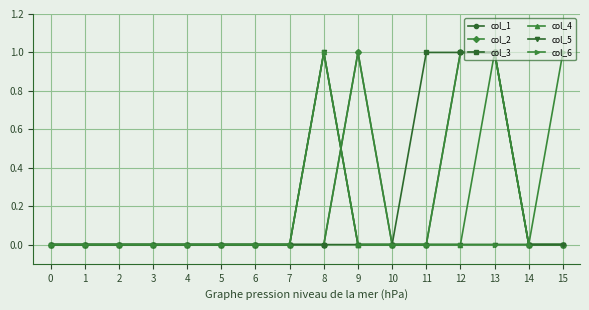

True or false: col_3 and col_6 cross at least once.

False